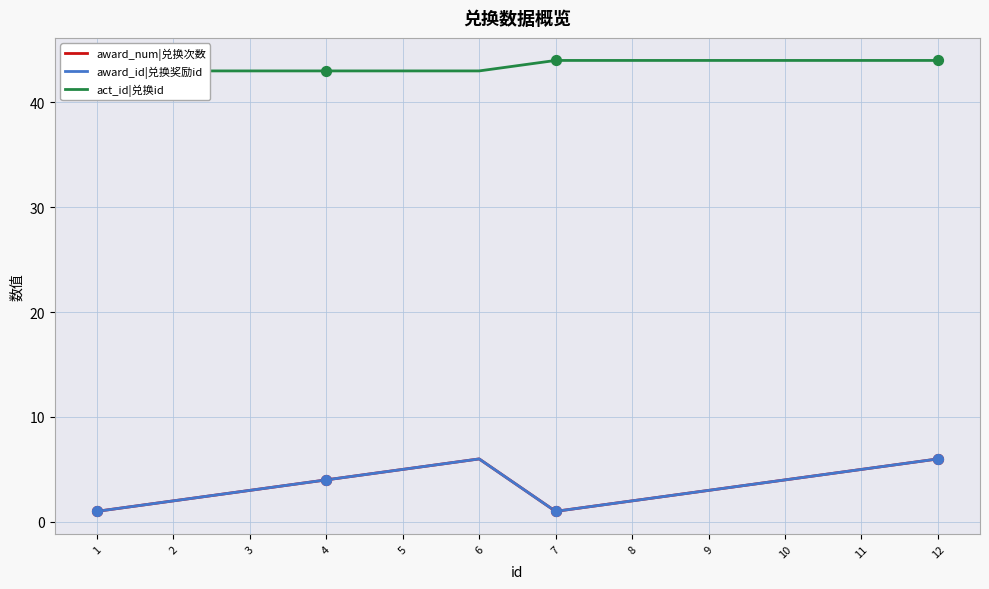

Is the value of award_id|兑换奖励id at 2 greater than the value of act_id|兑换id at 4?

No